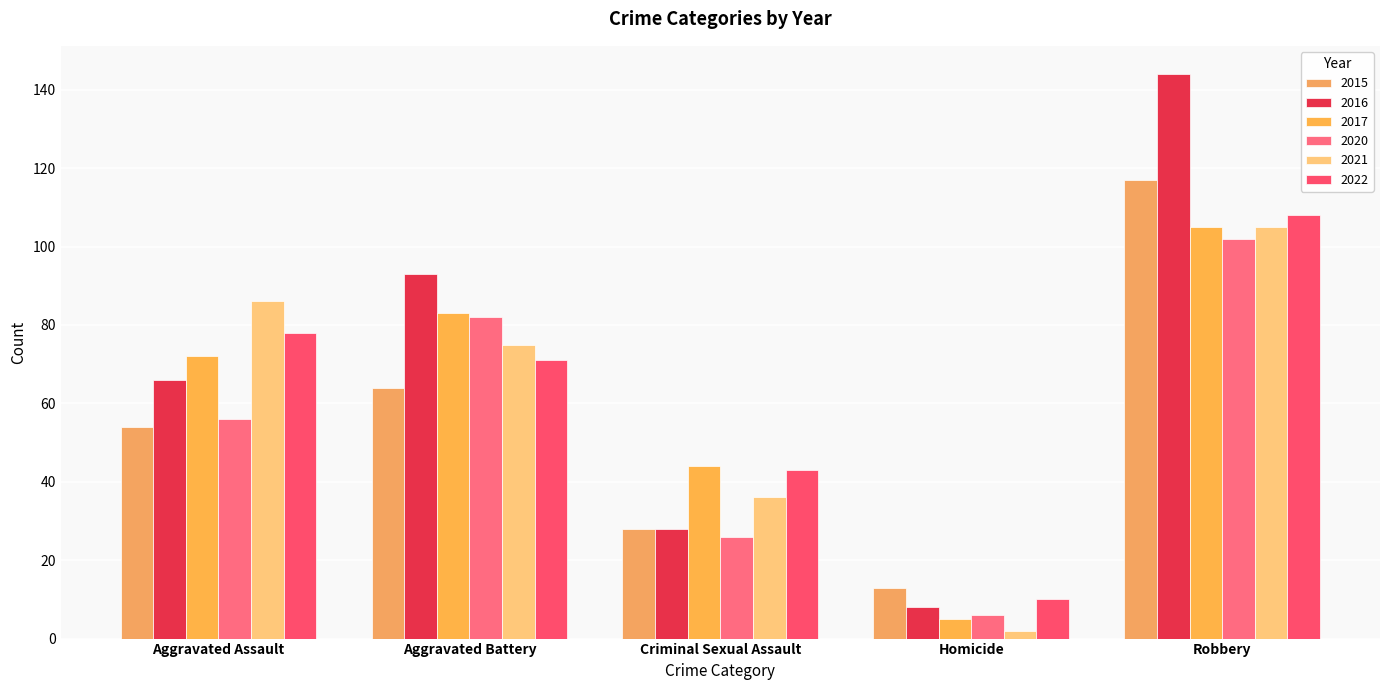

Is the value of 2017 at Homicide greater than the value of 2022 at Homicide?

No